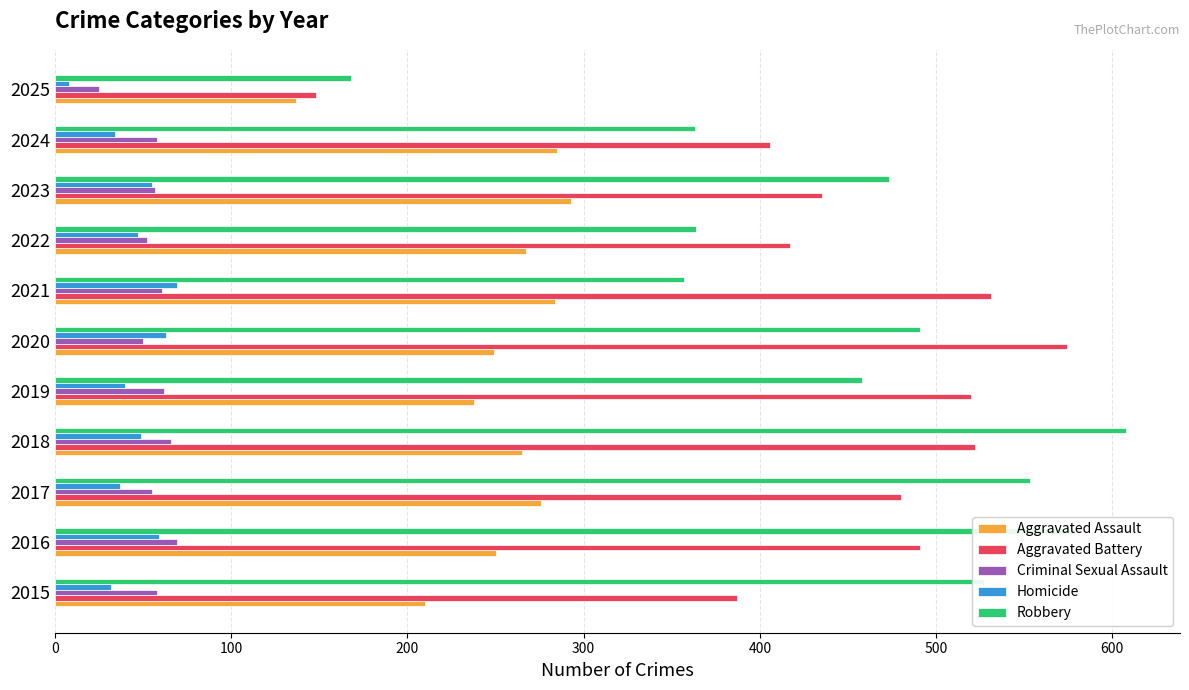

Is the value of Robbery at 2019 greater than the value of Homicide at 2025?

Yes